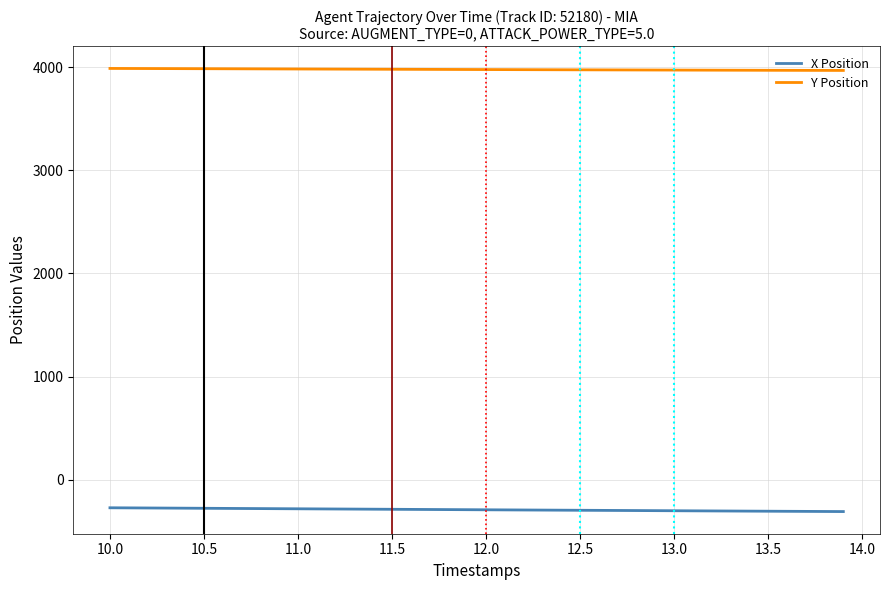

Which series has the largest total across all categories?

Y Position